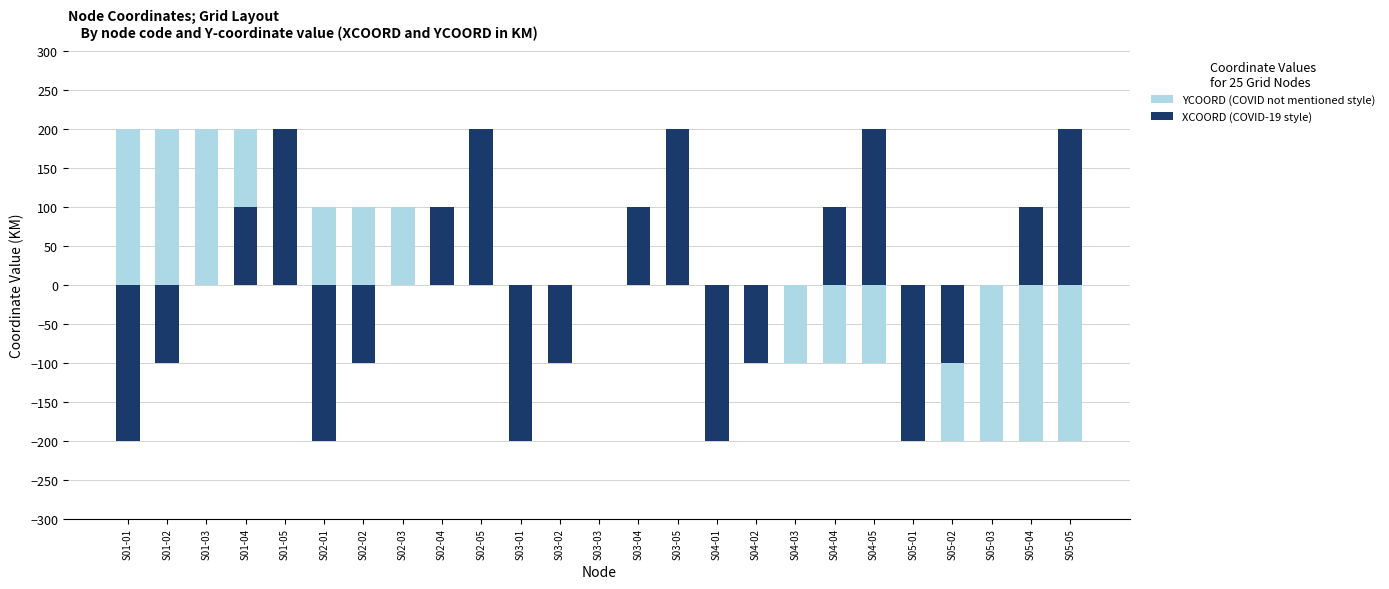

What value does the YCOORD (COVID not mentioned style) series have at S01-03, to the nearest 50?

200